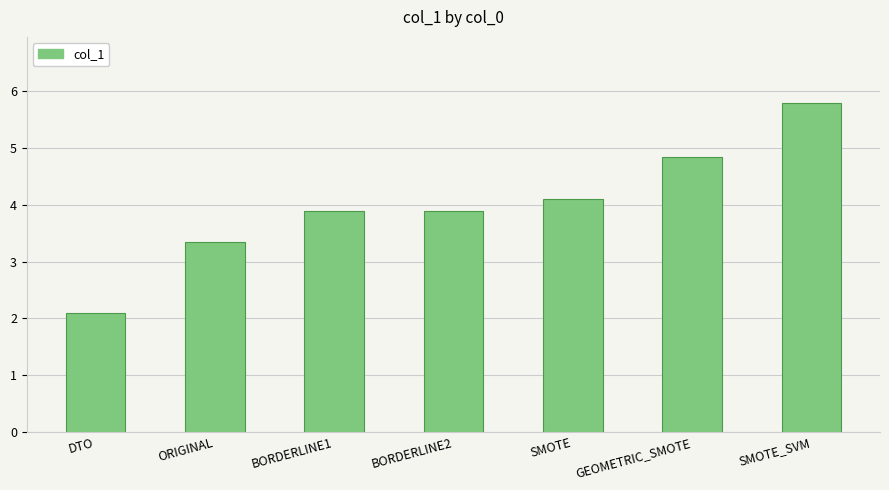

Between SMOTE_SVM and BORDERLINE1, which is larger?

SMOTE_SVM